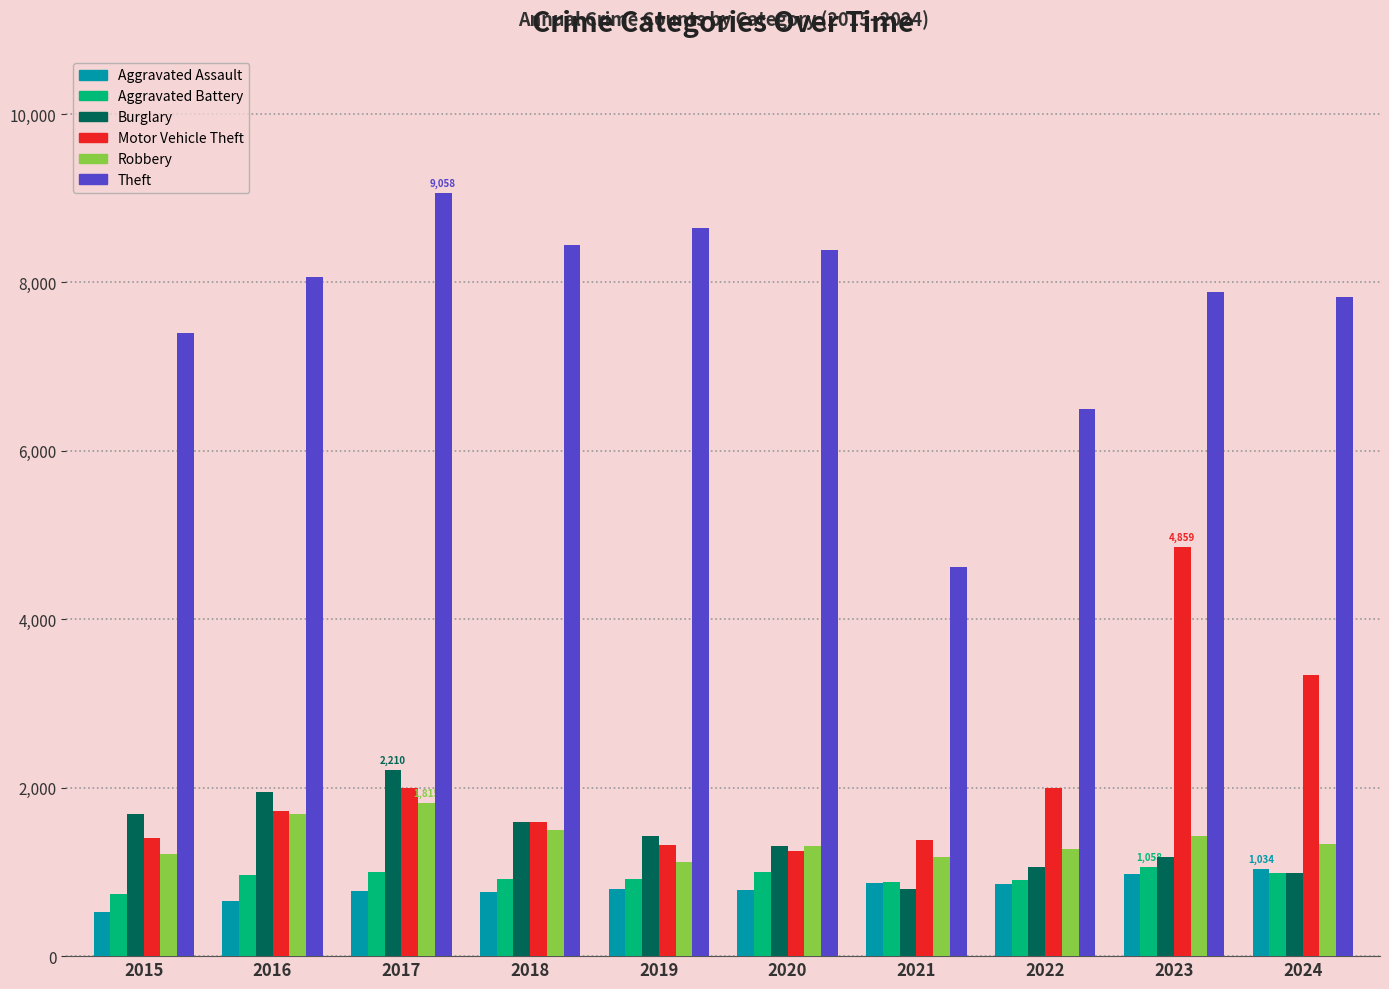

What is the minimum value shown in the chart?

525